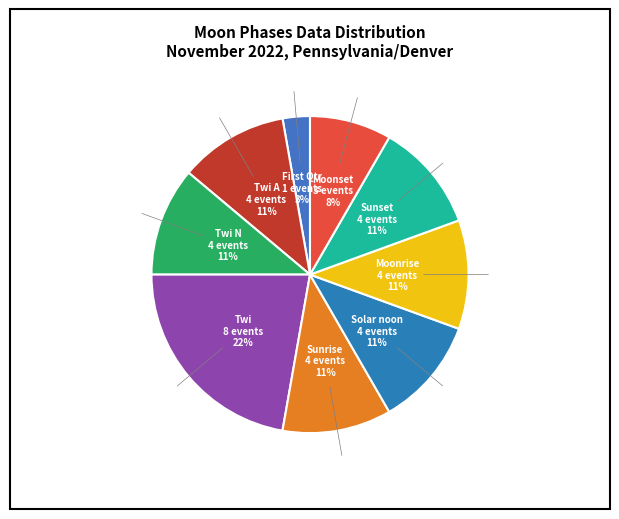

Combined, do 20 and 13 account for over 50%?

No